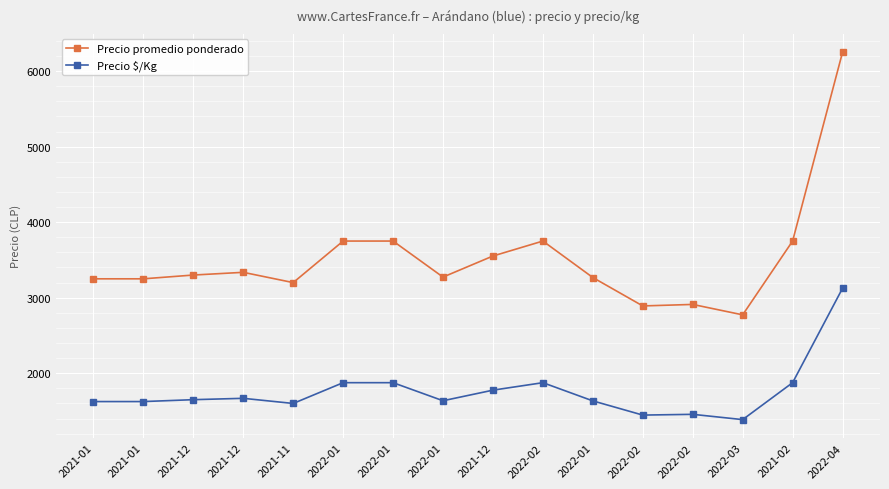

Does the chart have visible grid lines?

Yes